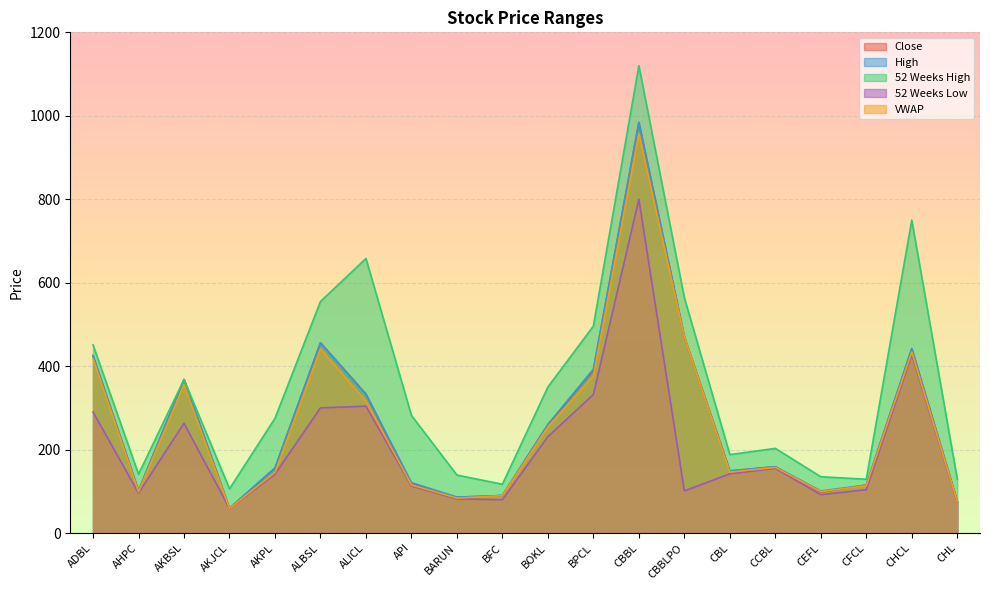

True or false: VWAP has a value of 103.6 at CCBL.

False